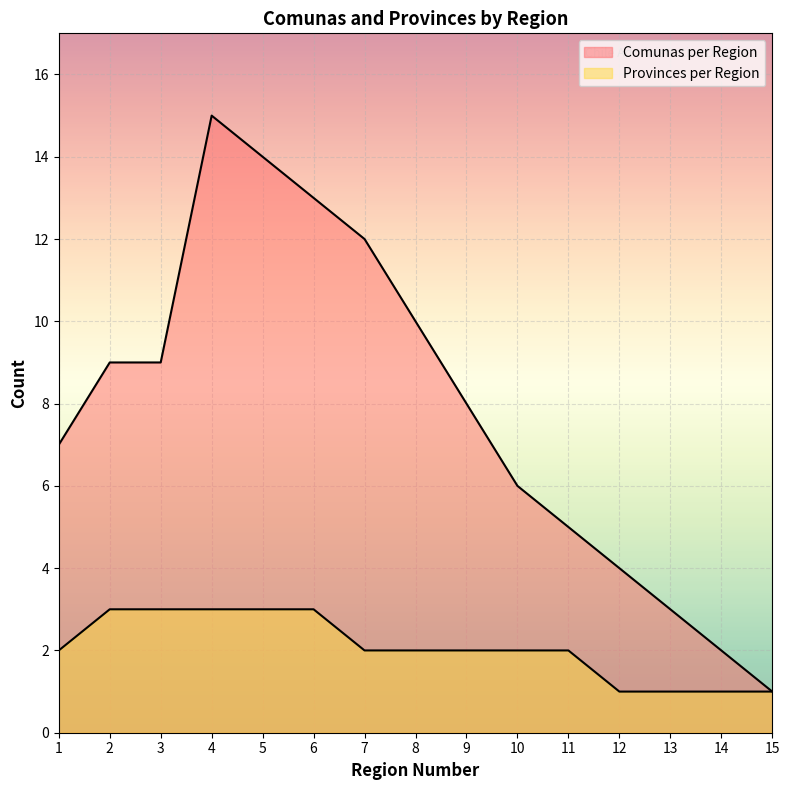

At which label does Provinces per Region first exceed 2?

2